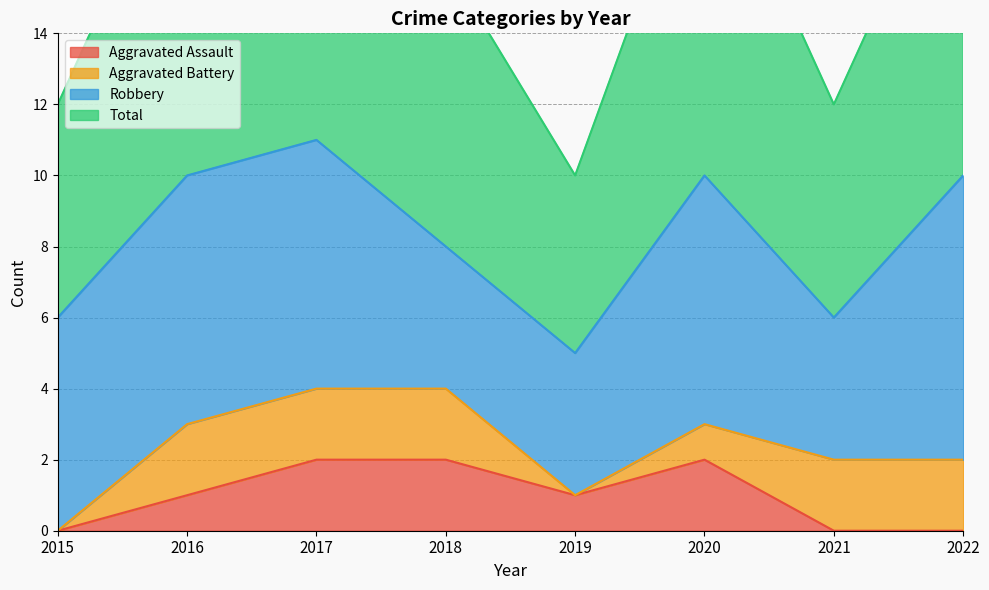

Is the value of Total at 2019 greater than the value of Aggravated Assault at 2020?

Yes